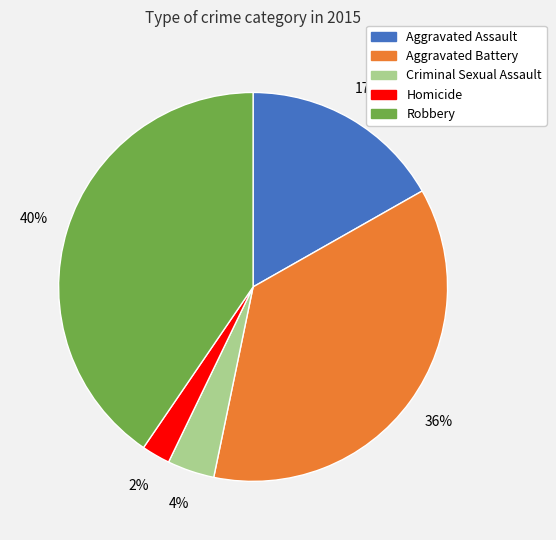

Is it true that Criminal Sexual Assault is 12% of the pie?

False